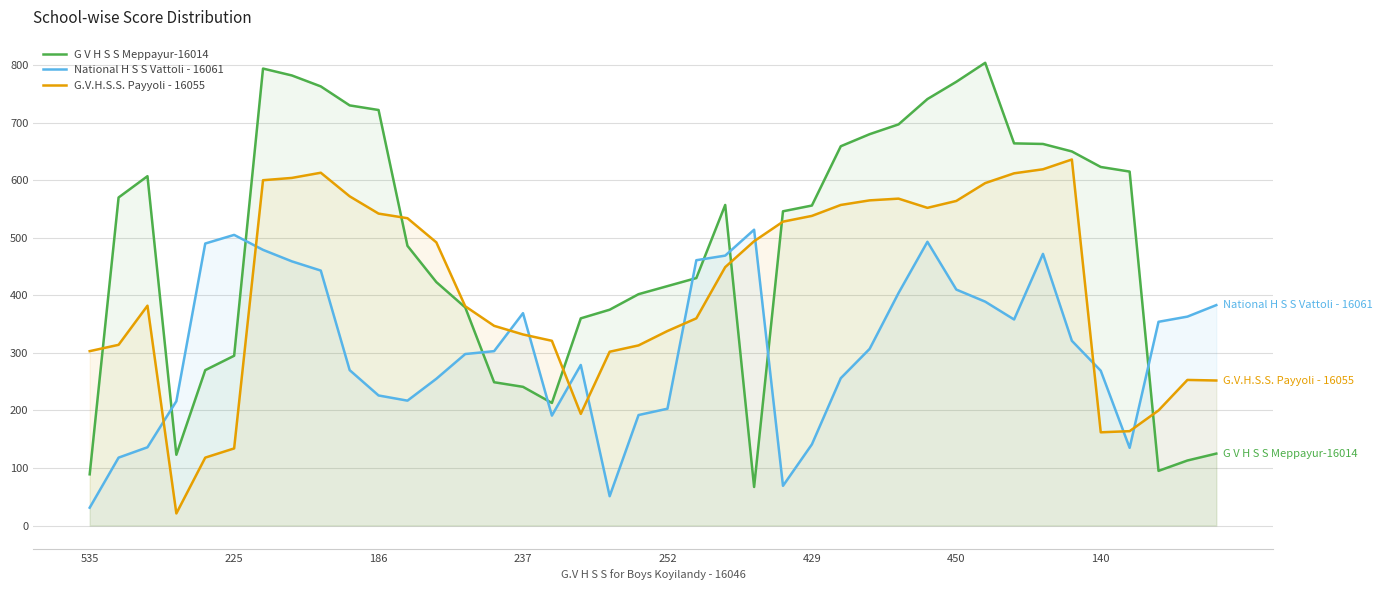

What is the maximum value for G V H S S Meppayur-16014?

804